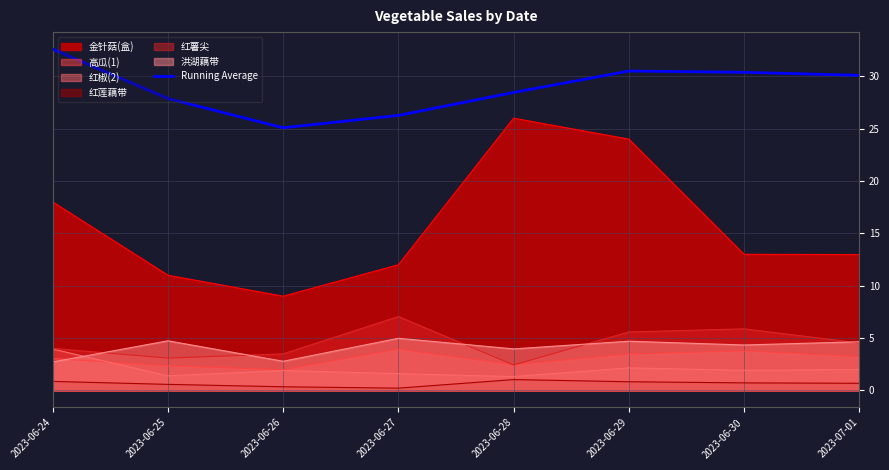

True or false: the data shows 30.1 at 2023-07-01.

True